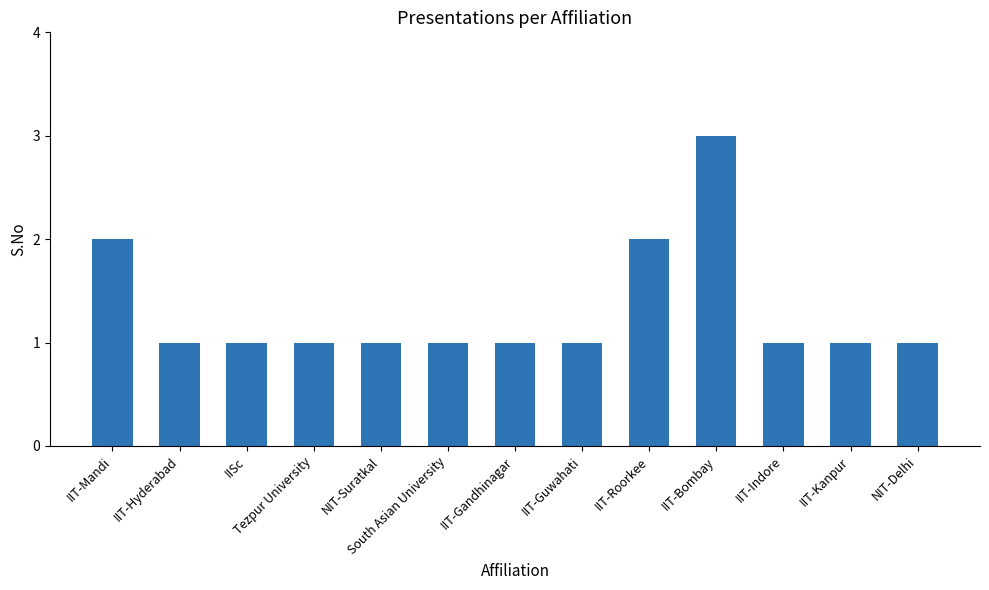

At which category does the chart reach its peak across all series?

IIT-Bombay